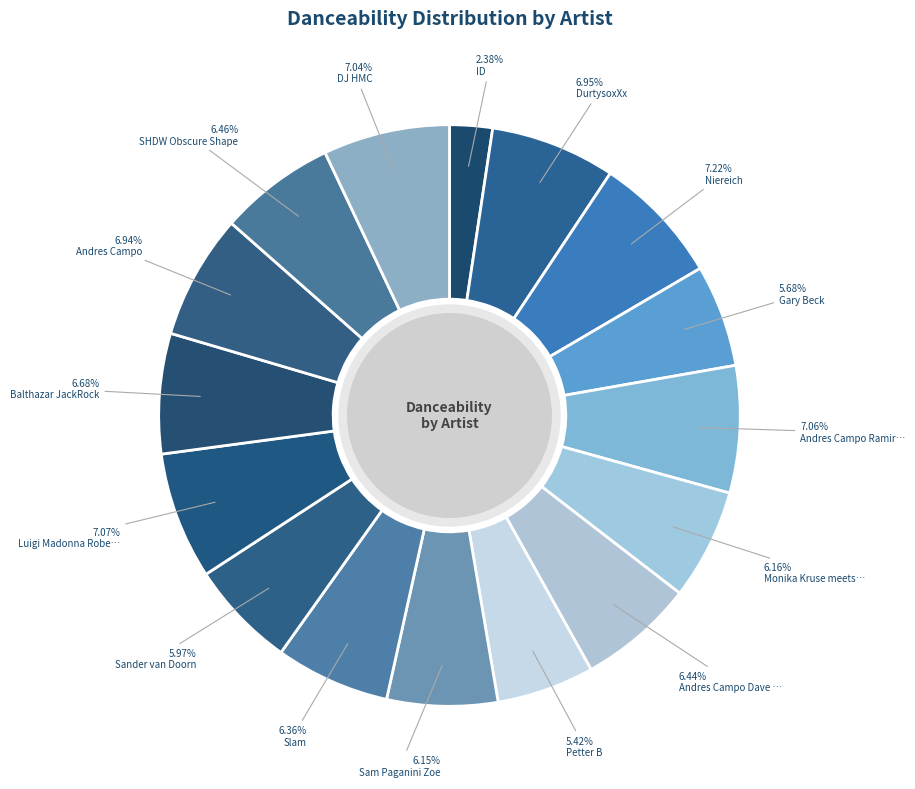

To the nearest percent, what is the difference between the largest and smallest slice percentages?

5%